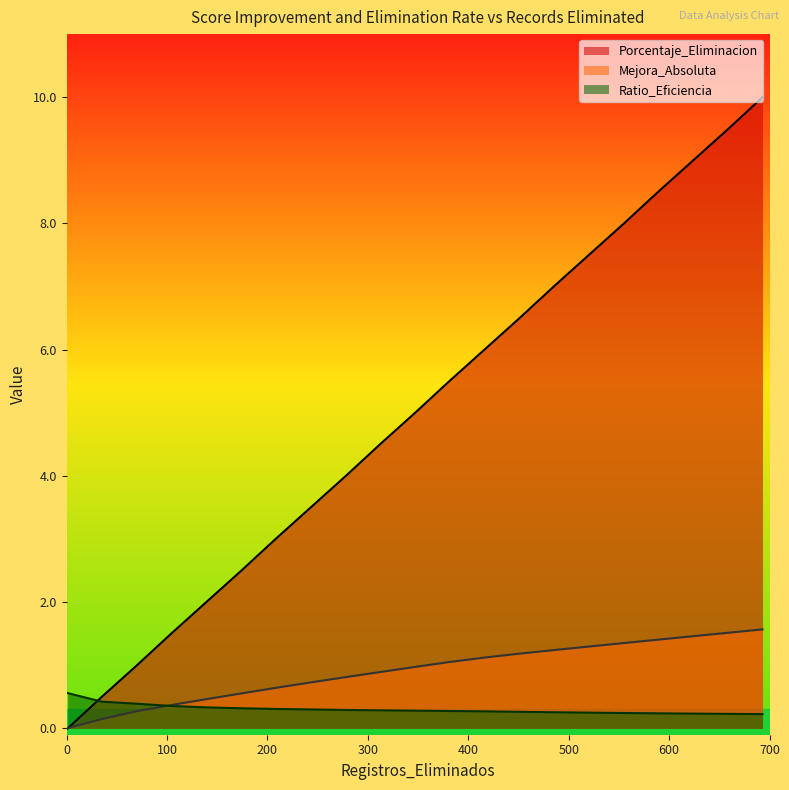

List the series in order of their peak value, highest first.

Porcentaje_Eliminacion, Mejora_Absoluta, Ratio_Eficiencia